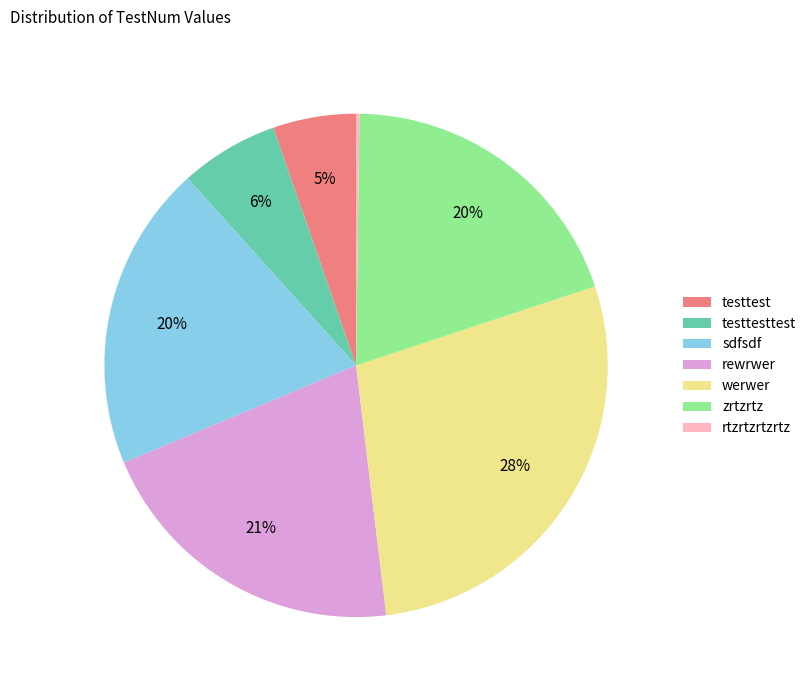

Is the sum of werwer and testtesttest greater than half?

No